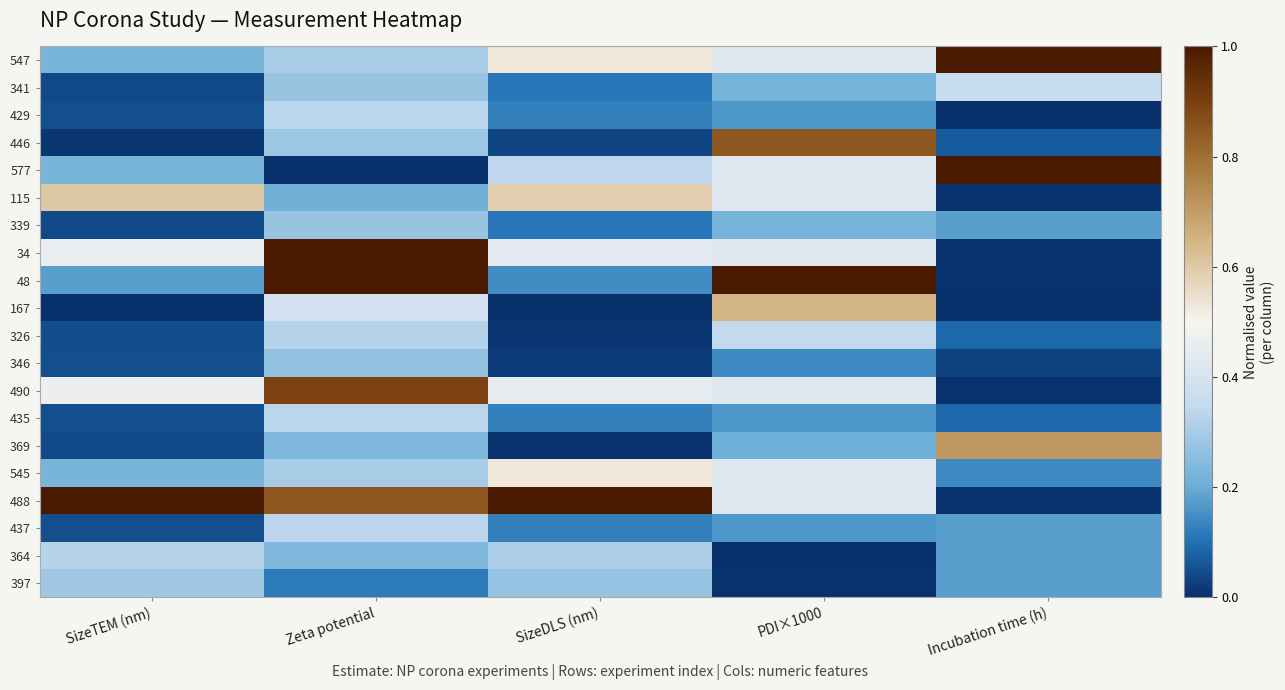

At which category is the sum across all series the highest?

Zeta potential